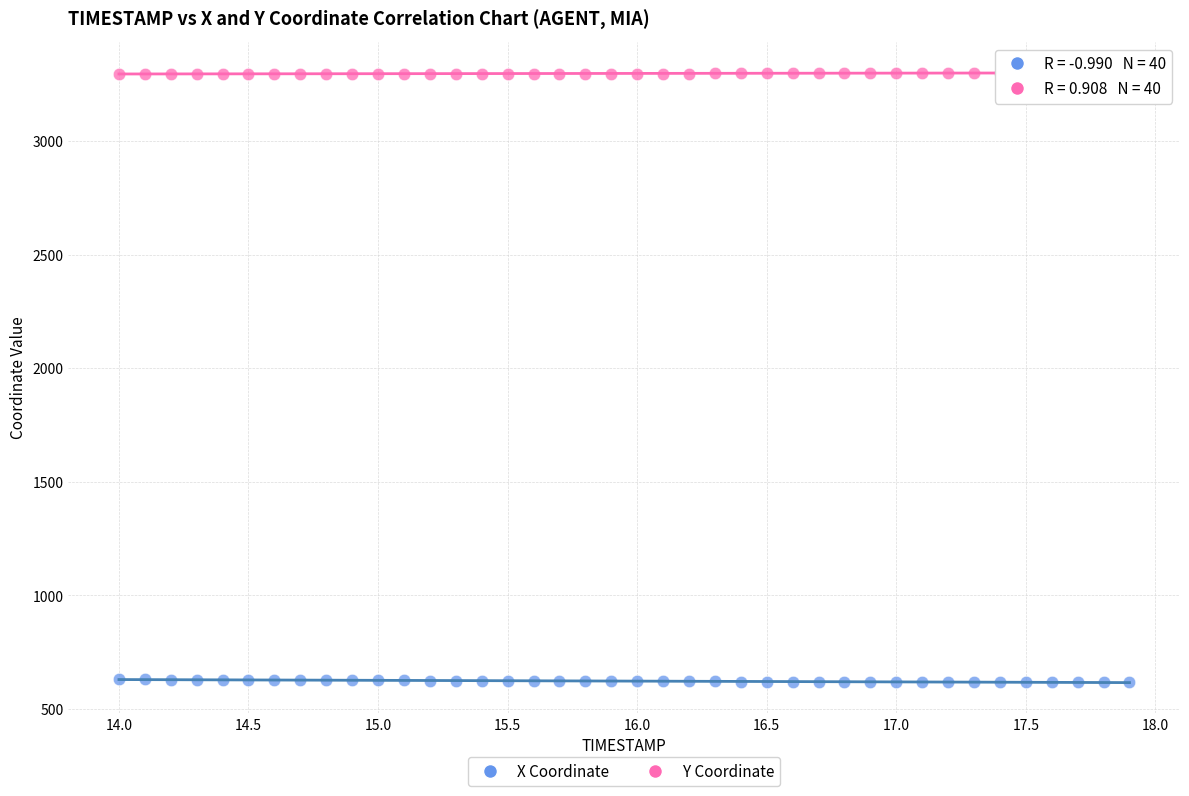

Which series reaches the minimum Y coordinate?

X Coordinate